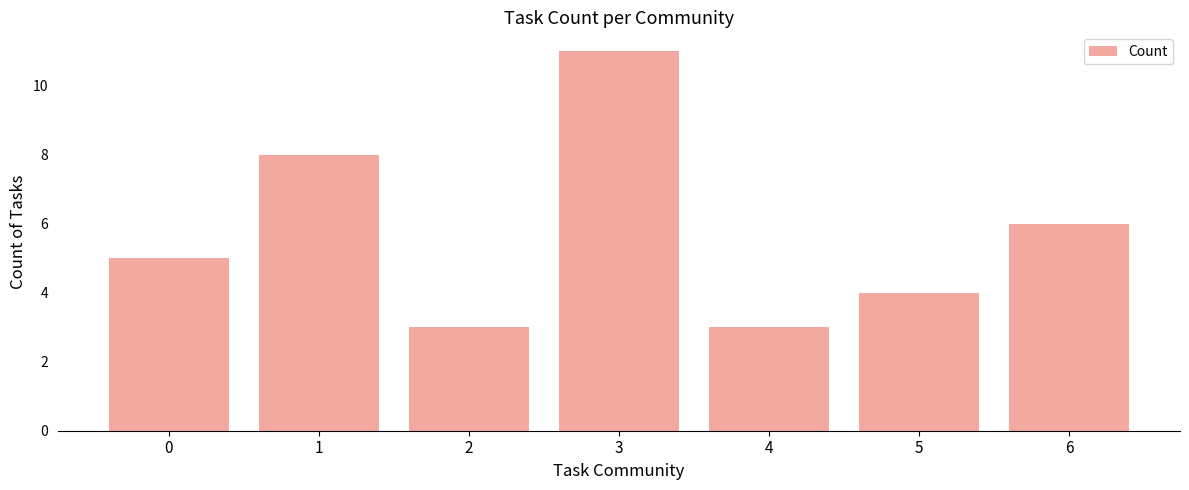

What is the change in value from 0 to 3?

+6